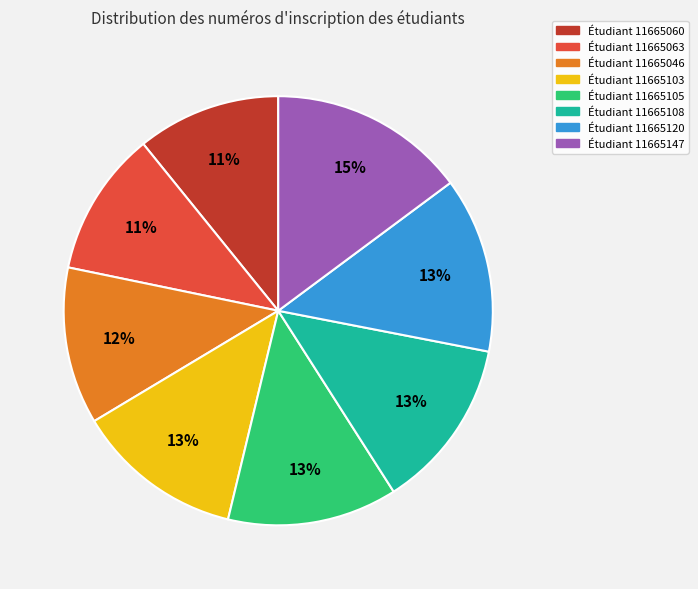

Is there a majority slice in this chart?

No